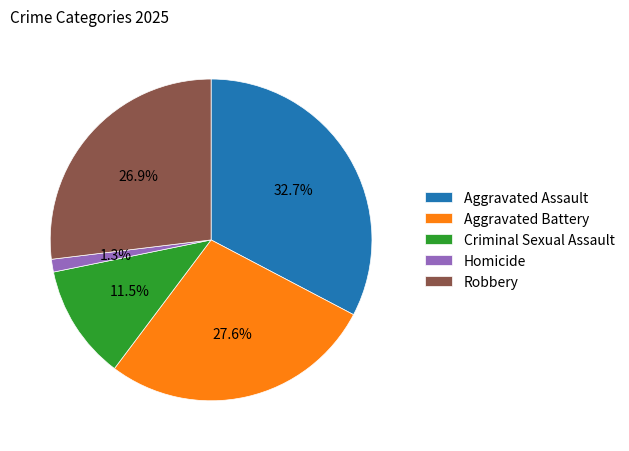

To the nearest percent, what portion does Aggravated Assault represent?

33%